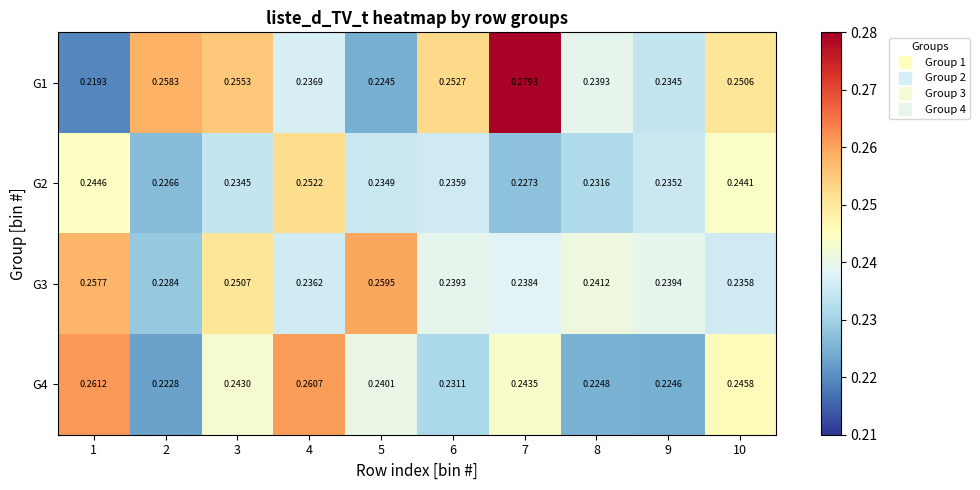

Is the value of G1 at 9 greater than the value of G2 at 4?

No